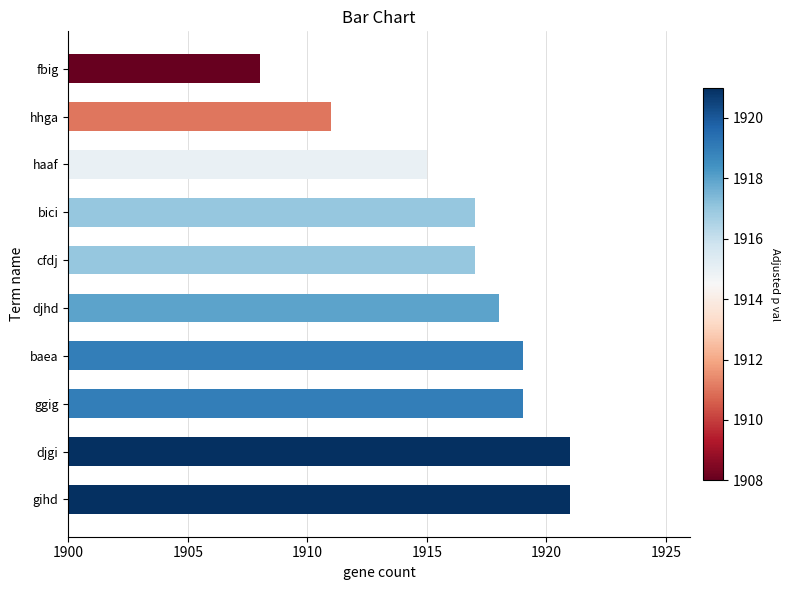

Which label corresponds to the smallest value in the chart?

fbig